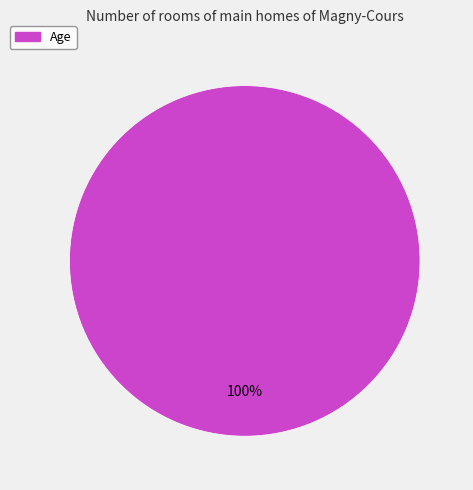

To the nearest percent, what portion does Age represent?

100%